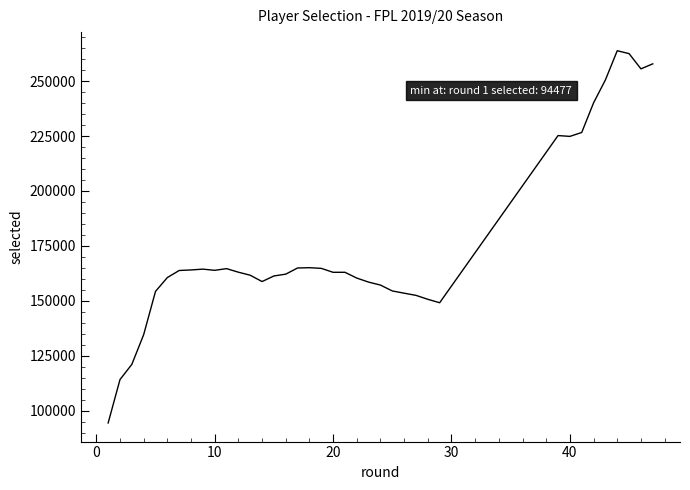

What is the difference between the maximum and minimum values?

169314